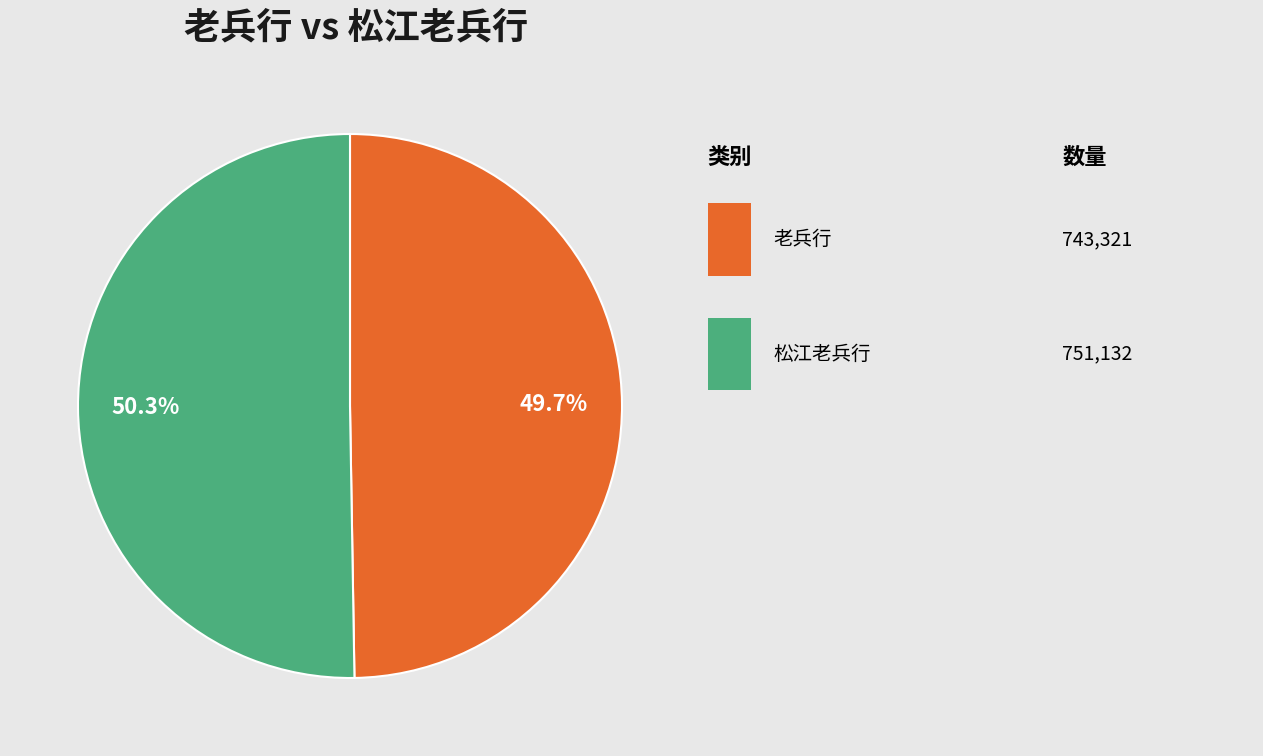

Is there a majority slice in this chart?

Yes